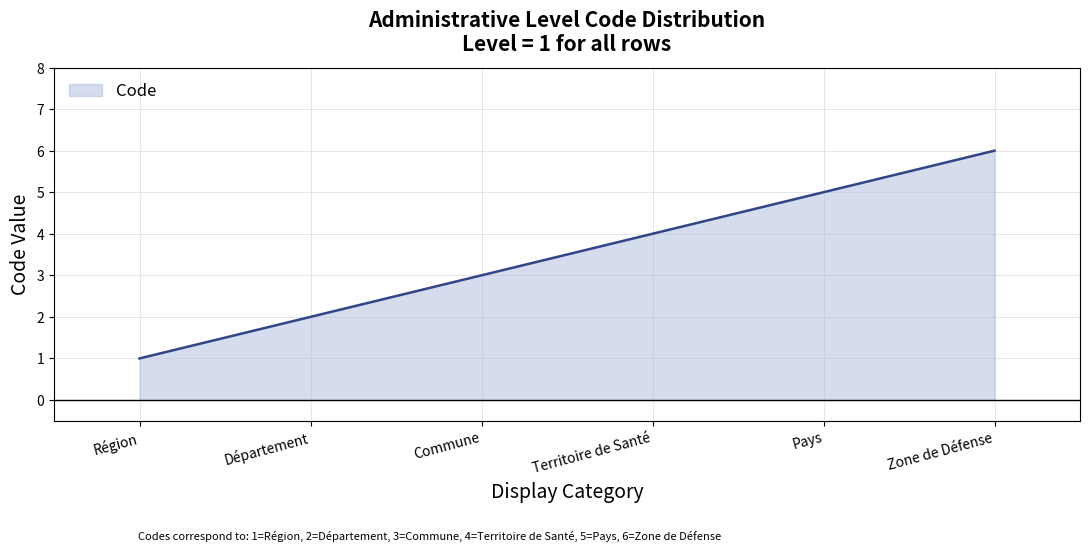

What is the difference between the maximum and minimum values?

5